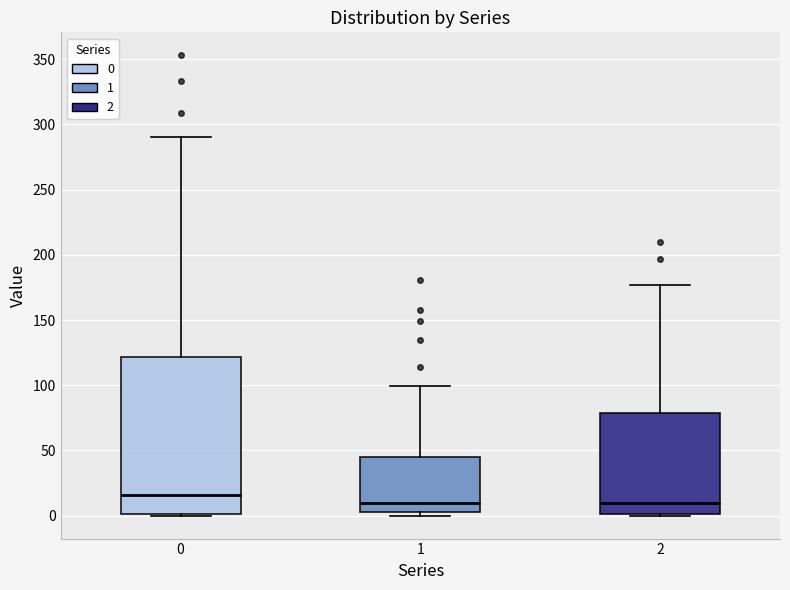

Reading left to right, read every box against the y-axis: the position of its median line, the range the box covers, and the ends of its whiskers. The values are not printed on the chart, so give them approximately, as read against the axis.

0: median 15, box 0 to 120, whiskers 0 to 290
1: median 10, box 5 to 45, whiskers 0 to 100
2: median 10, box 0 to 80, whiskers 0 to 175